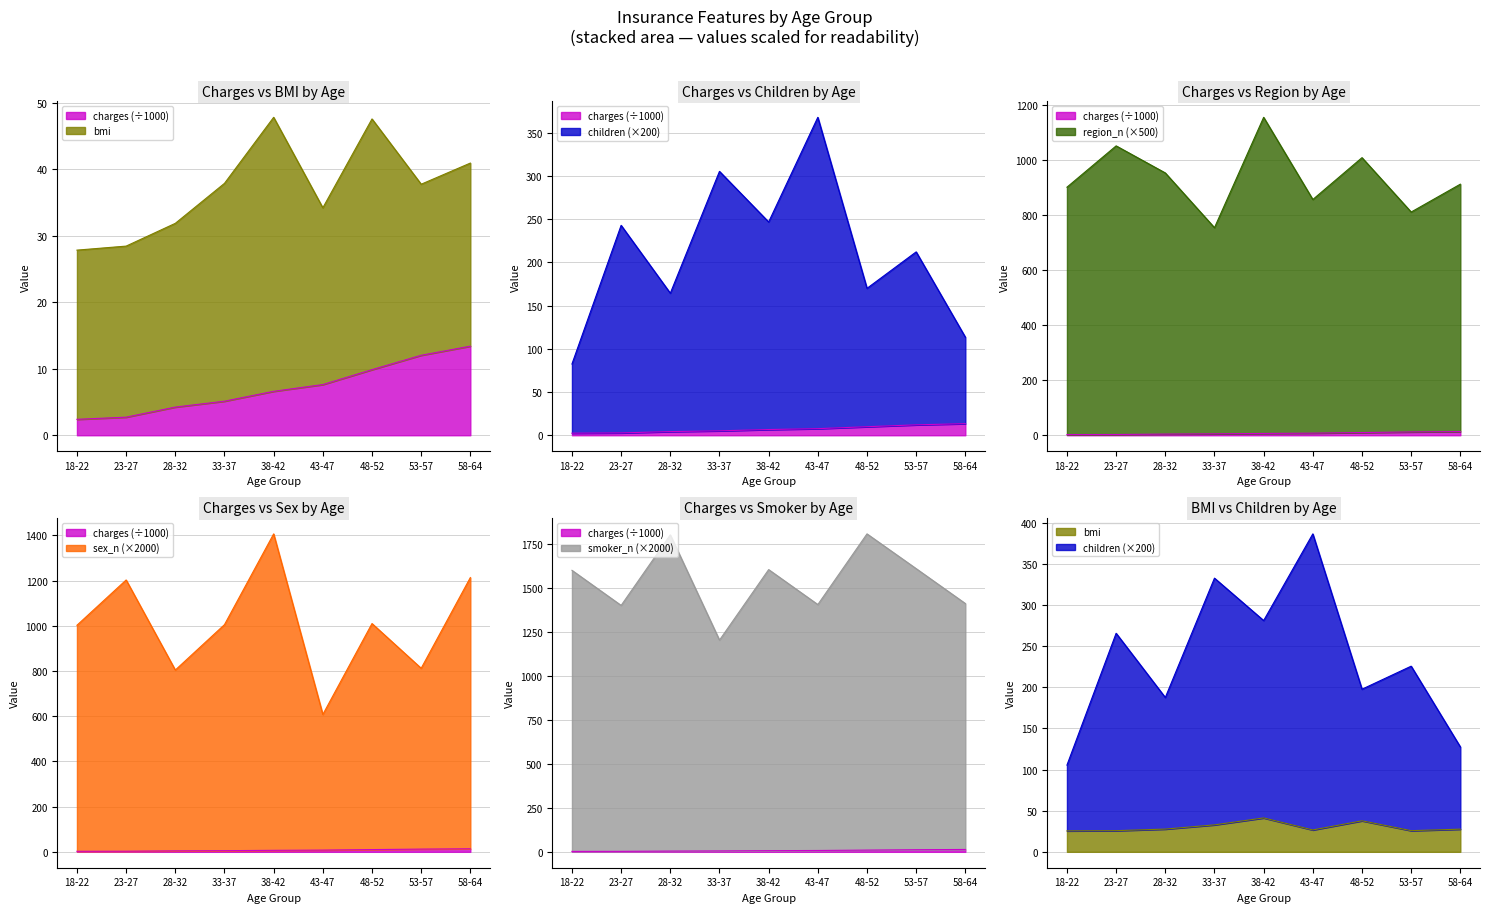

What is the value of the charges point at the 7th from the left?

9.9